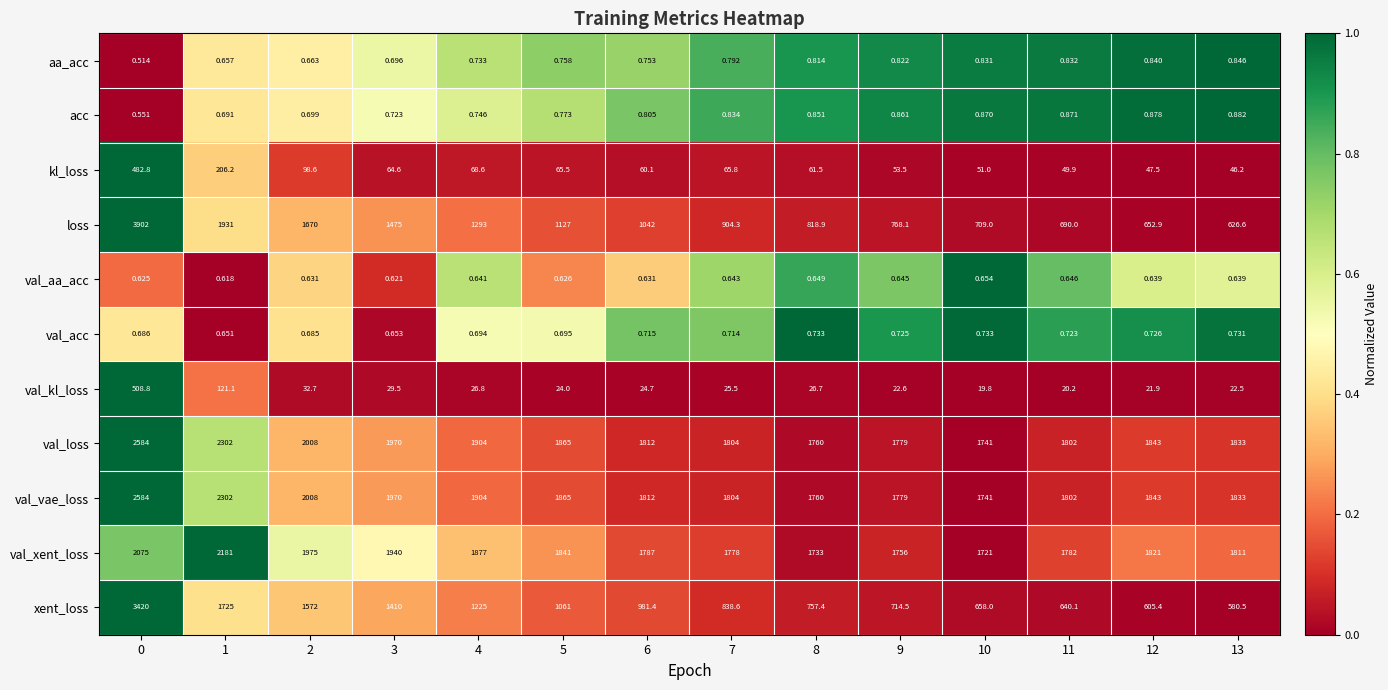

Which series has the widest spread of values?

loss